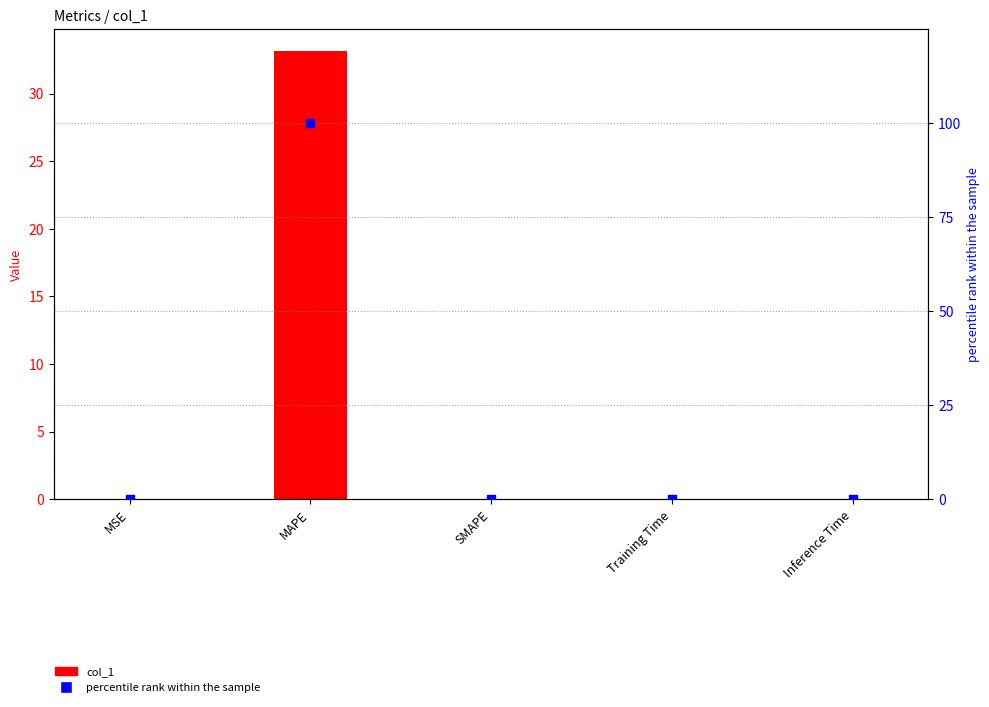

At which category is the sum across all series the highest?

MAPE